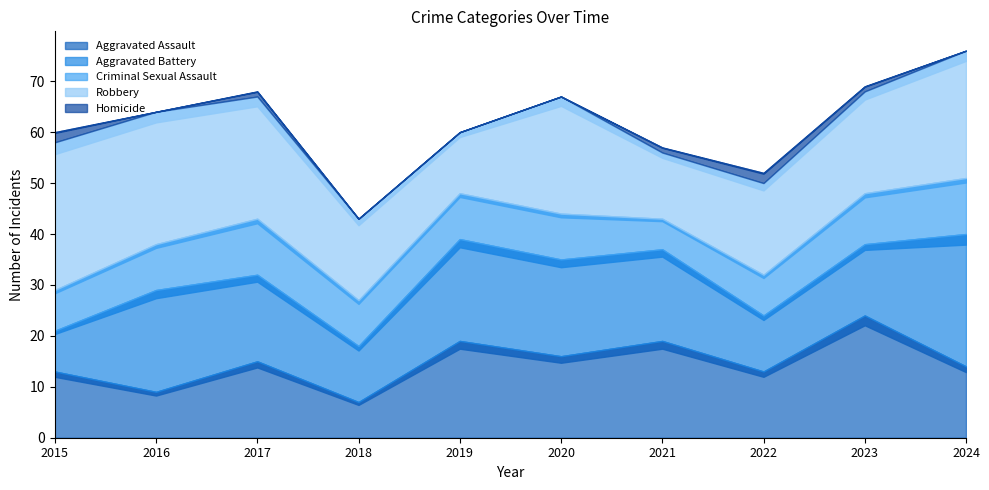

Which series has the widest spread of values?

Aggravated Battery